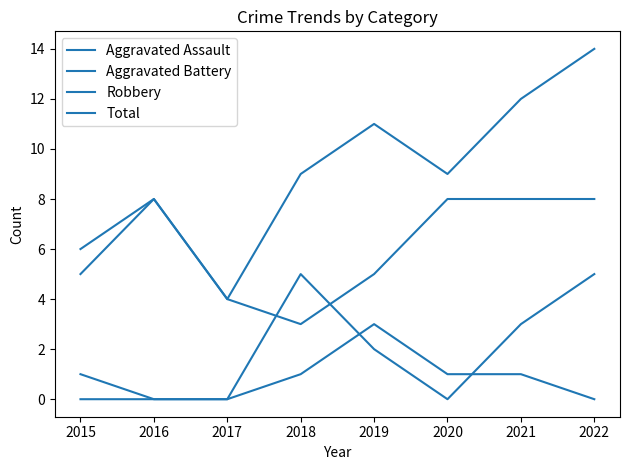

How many lines are shown in the chart?

4